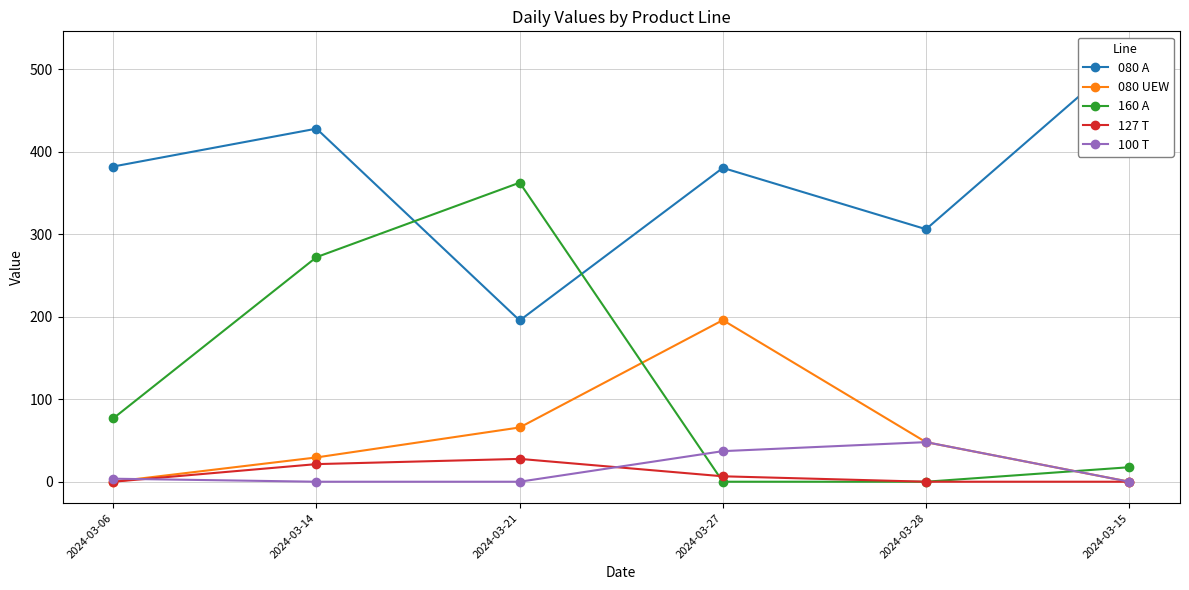

True or false: 127 T has a value of 4.1 at 2024-03-27.

False